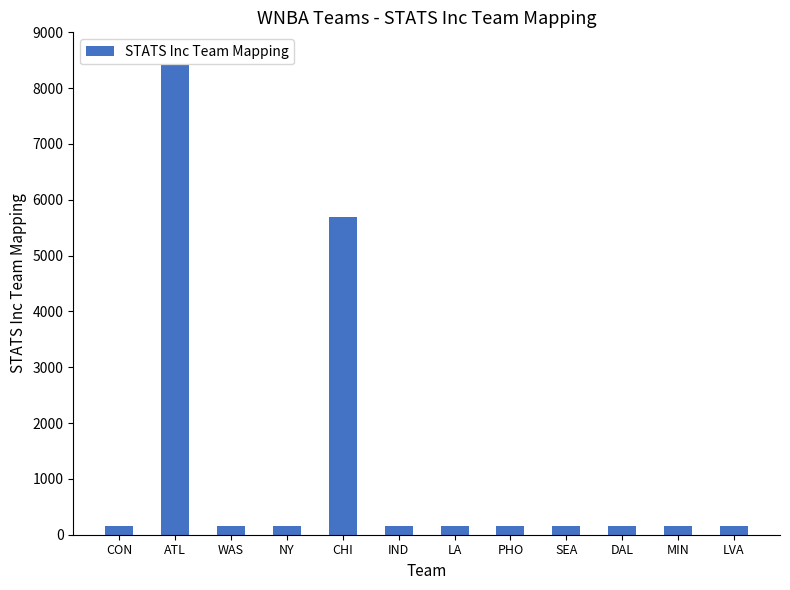

At which label is the value closest to 4277?

CHI